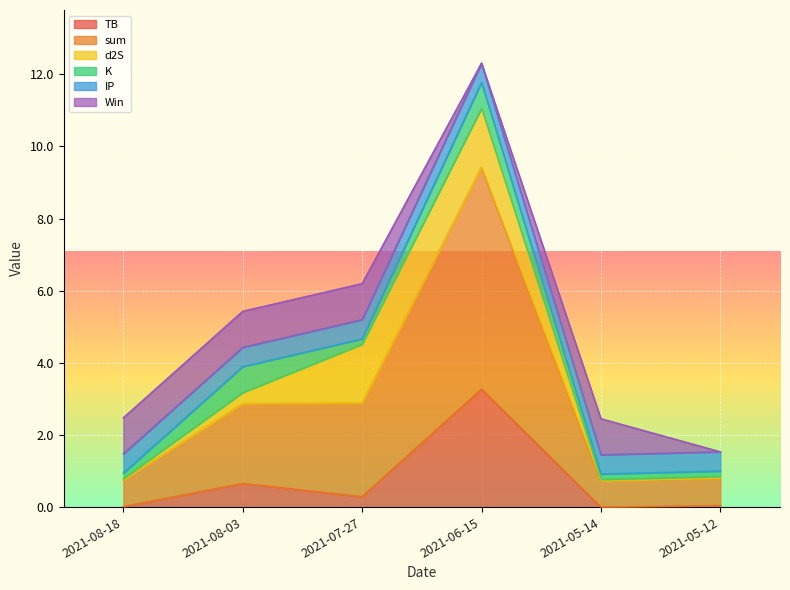

Where do d2S and IP first cross each other?

2021-08-03 and 2021-07-27